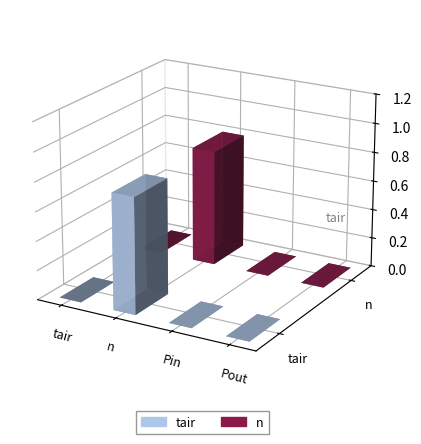

How many positive values does the tair series have?

1